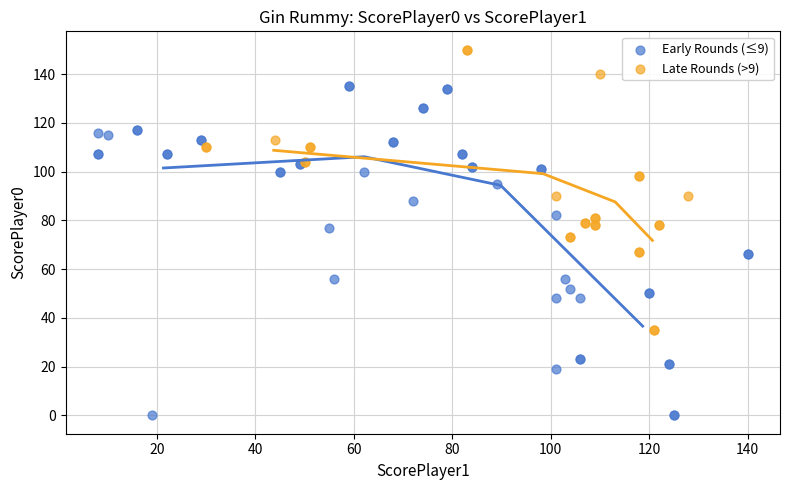

Which series reaches the maximum Y coordinate?

Late Rounds (>9)